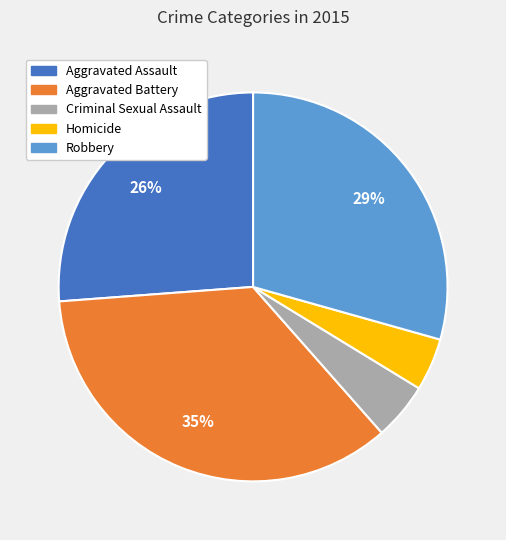

To the nearest percent, what is the combined percentage of Criminal Sexual Assault and Robbery?

34%